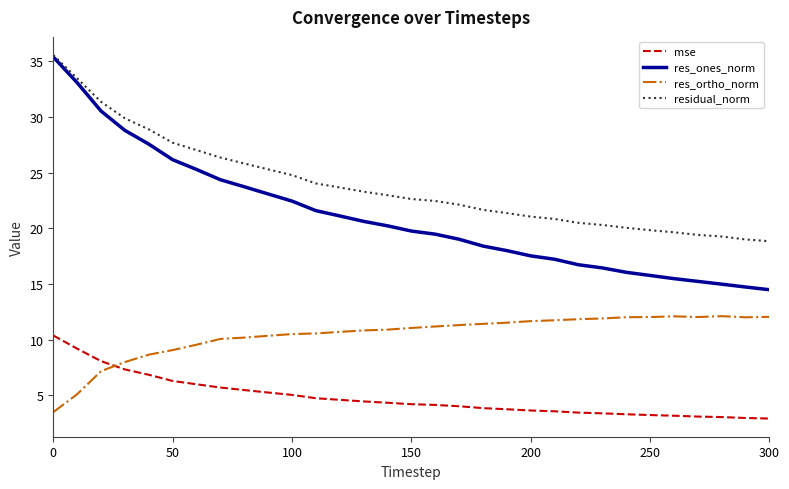

What is the difference between the second highest and minimum values in the res_ortho_norm series?

8.6